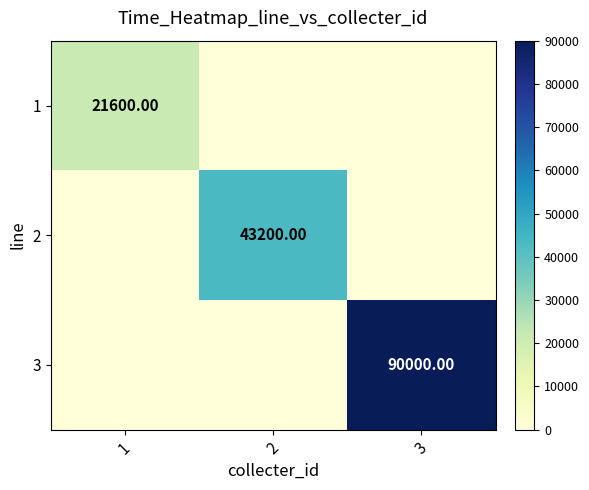

List the labels in order of 3 value, largest first.

3, 1, 2